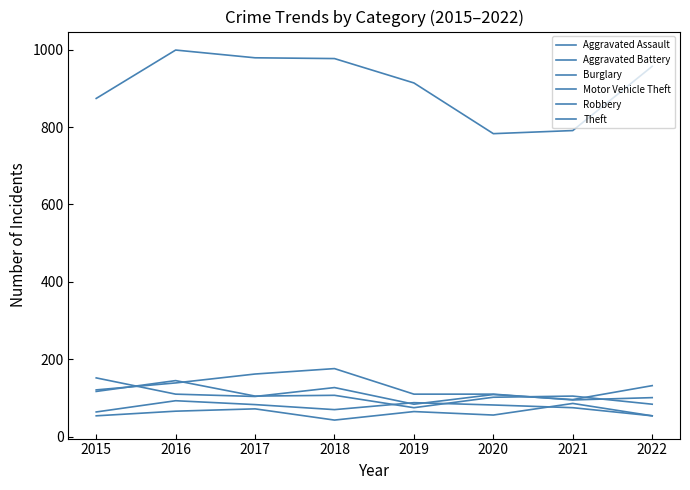

Rank the series by their maximum value, from lowest to highest.

Aggravated Assault, Aggravated Battery, Robbery, Motor Vehicle Theft, Burglary, Theft